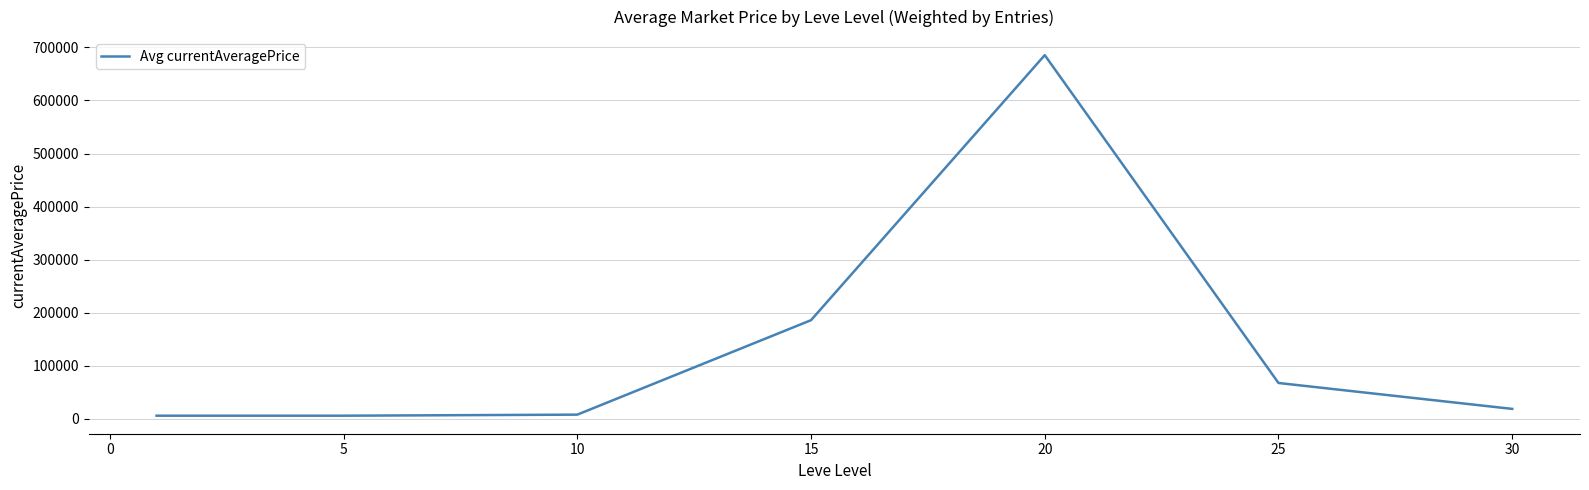

What is the greatest value displayed?

685299.6